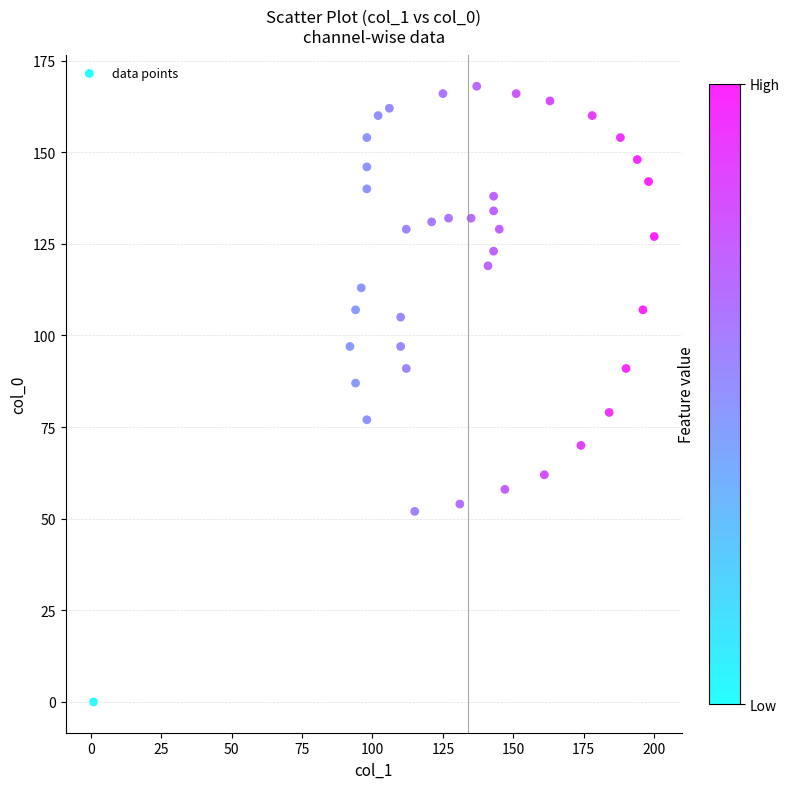

What Y value in the scatter plot is closest to 84?

87